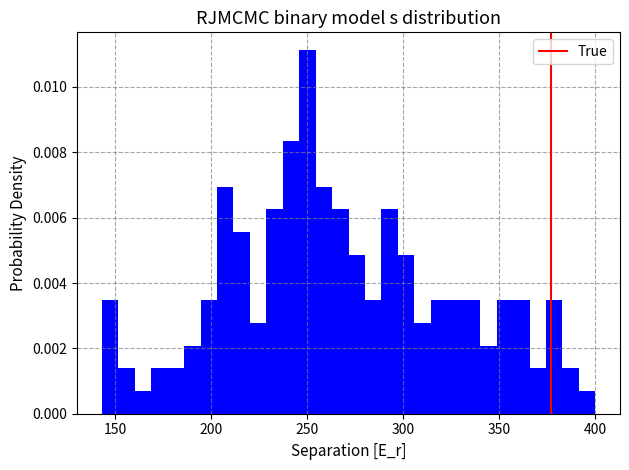

Around what value on the x-axis is the tallest bar? Give the approximate position of its centre, as read against the axis.

250